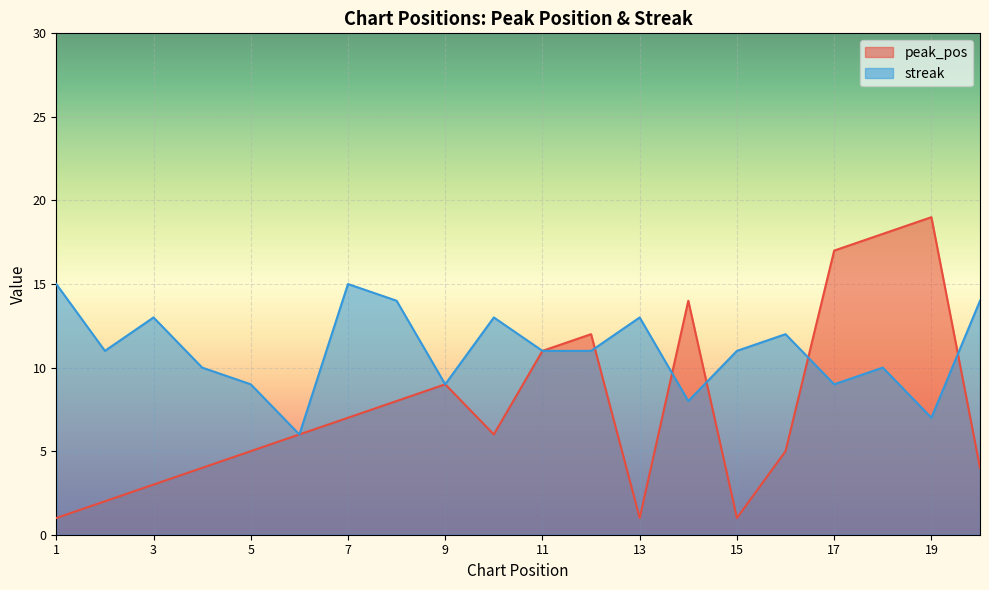

How many lines are shown in the chart?

2